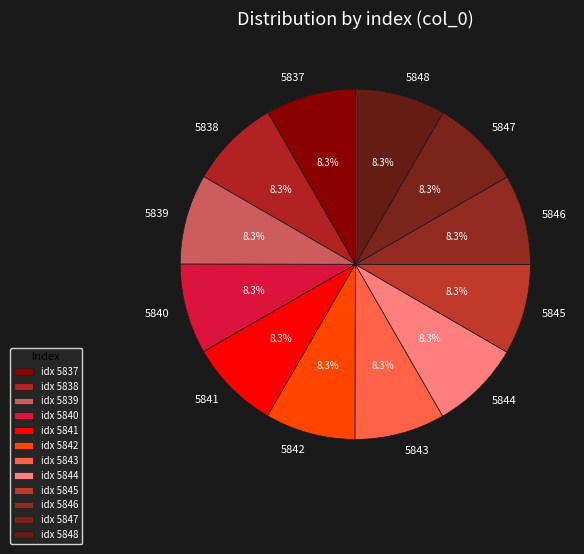

Does 5844 account for over 50% of the chart?

No